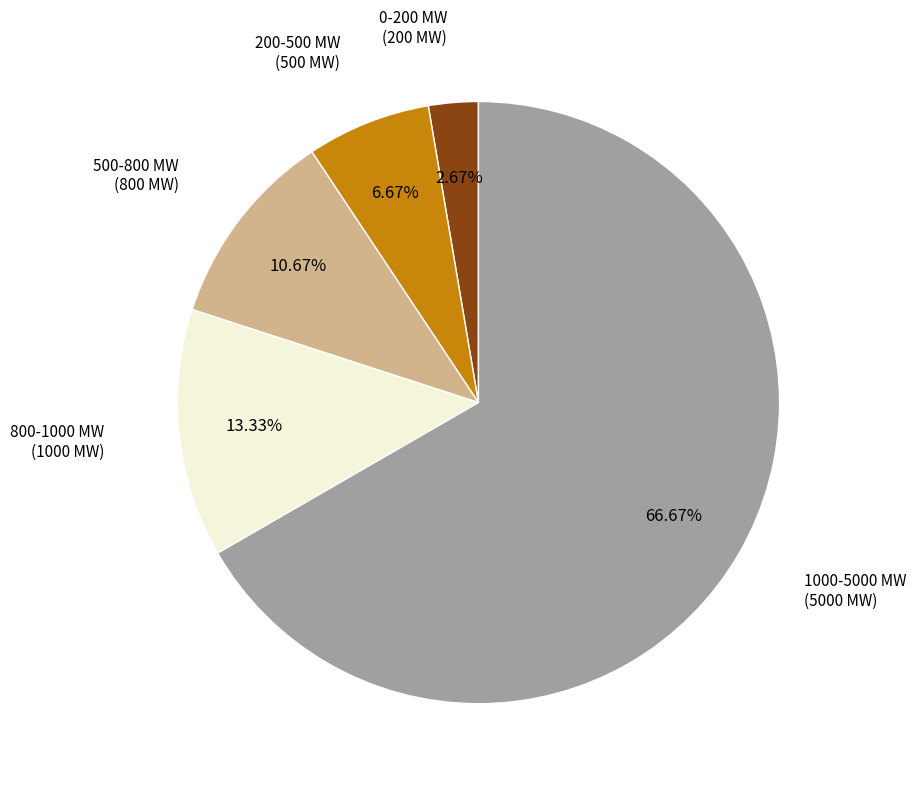

Is there any slice that represents more than half of the pie?

Yes